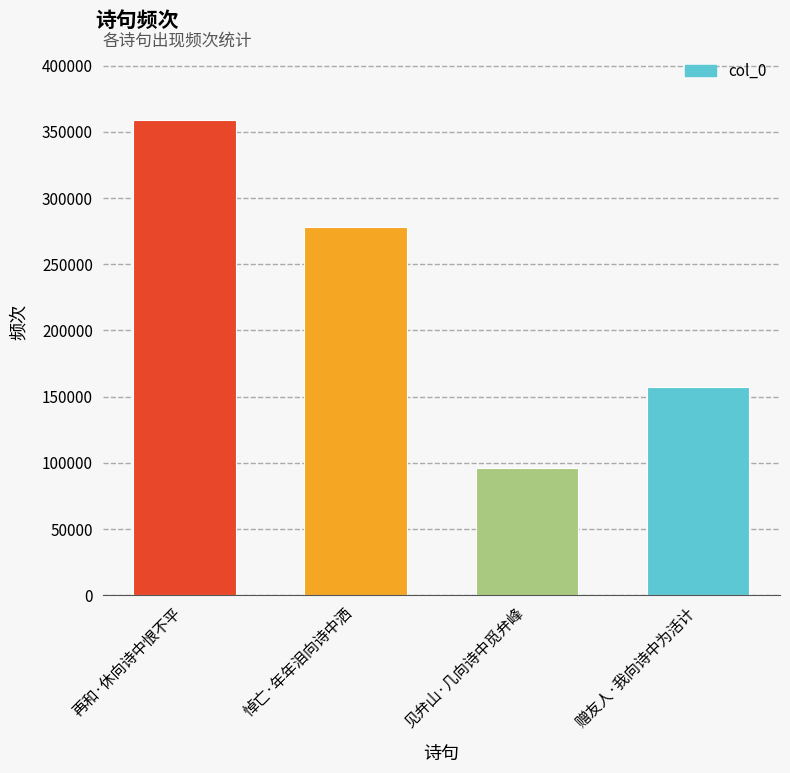

What is the value of the 2nd bar from the left?

278017